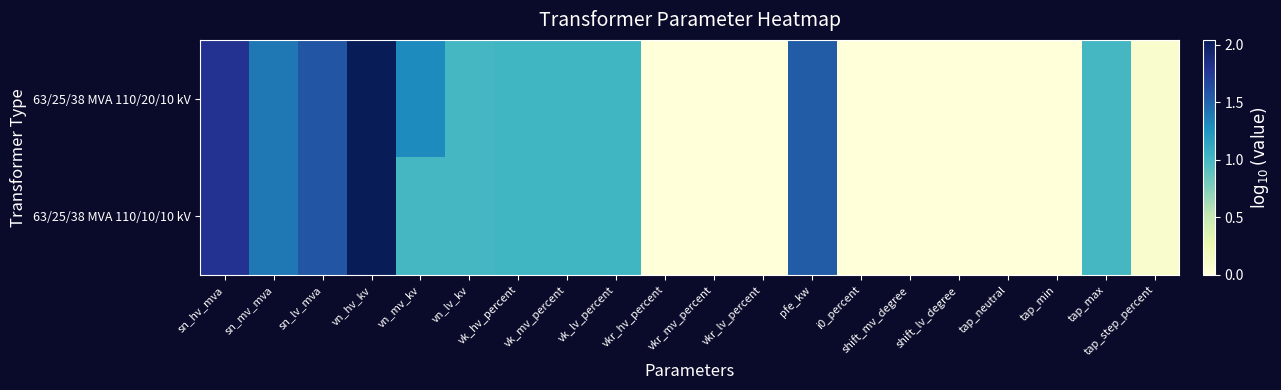

Which series has the largest range (max minus min)?

63/25/38 MVA 110/20/10 kV